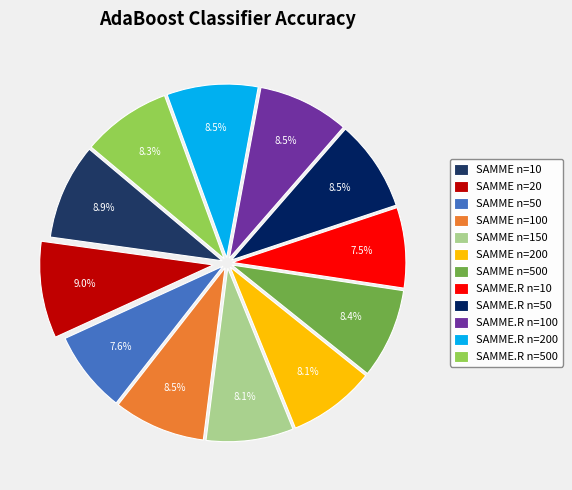

What is the smallest slice in the pie chart?

SAMME.R n=10